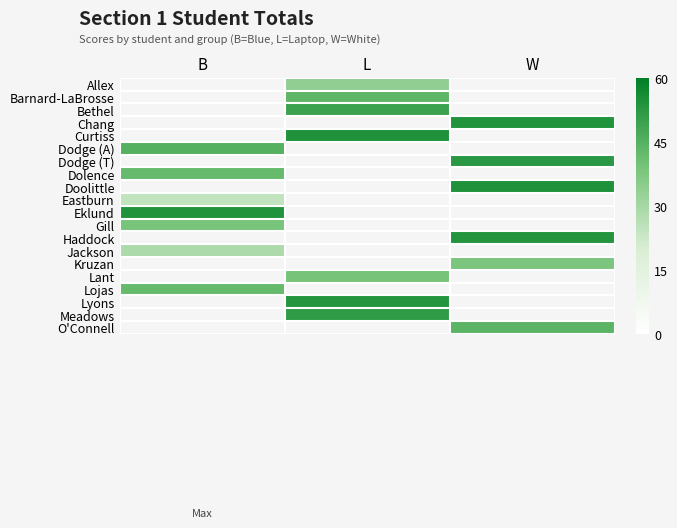

Which has a higher value, B or L?

L